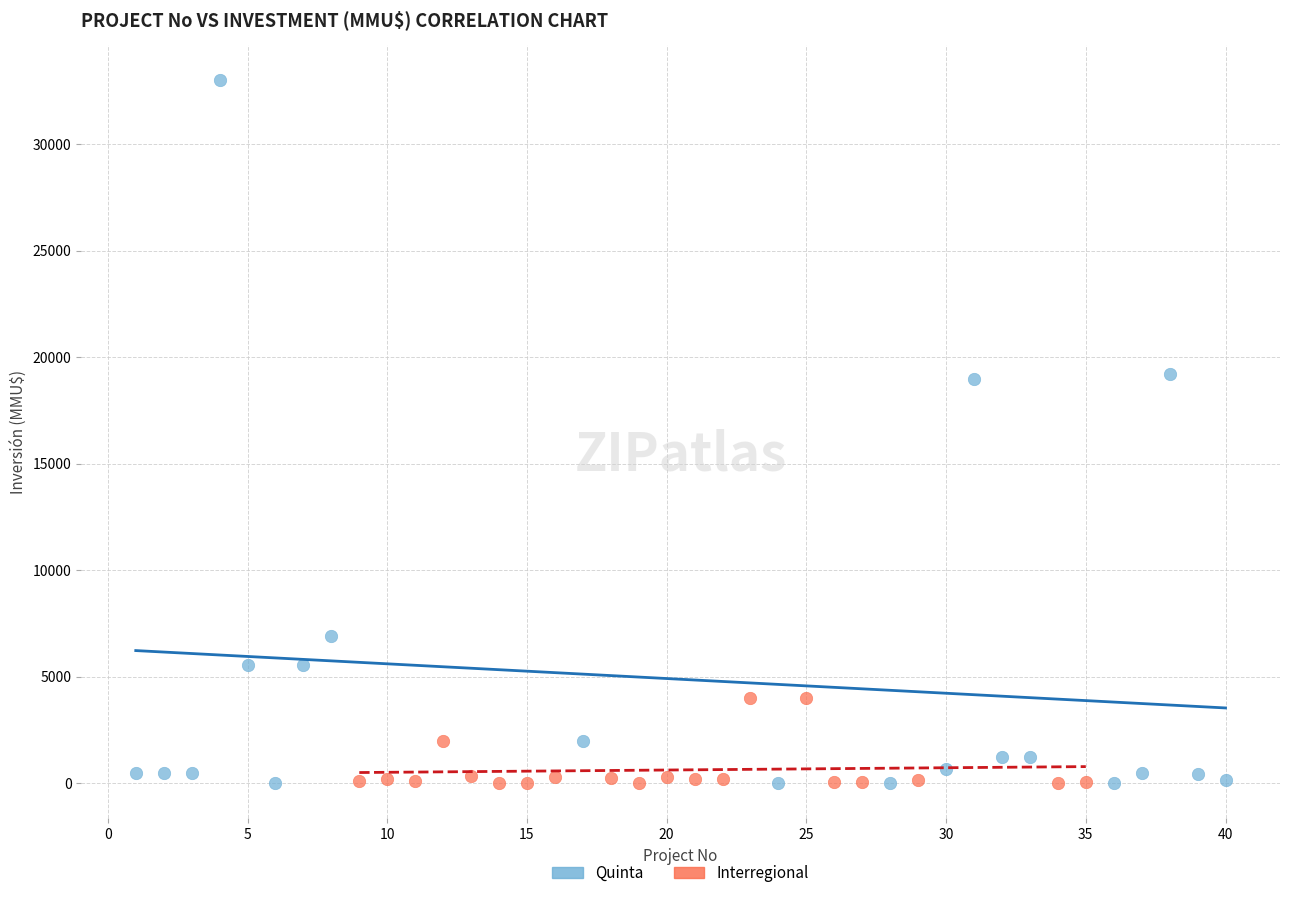

Which series has the widest spread of Y values?

Quinta